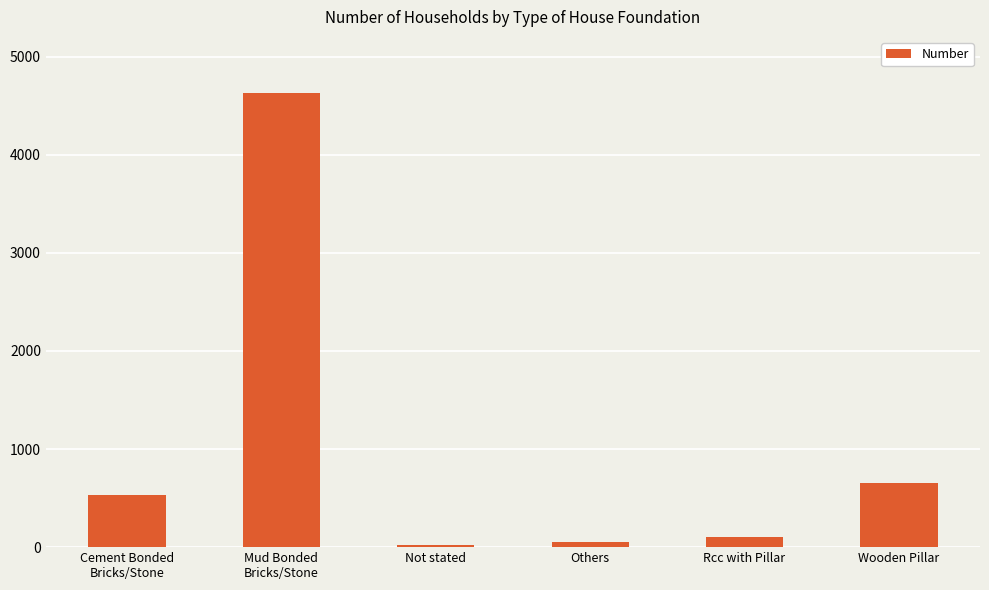

How many distinct data groups are displayed?

1